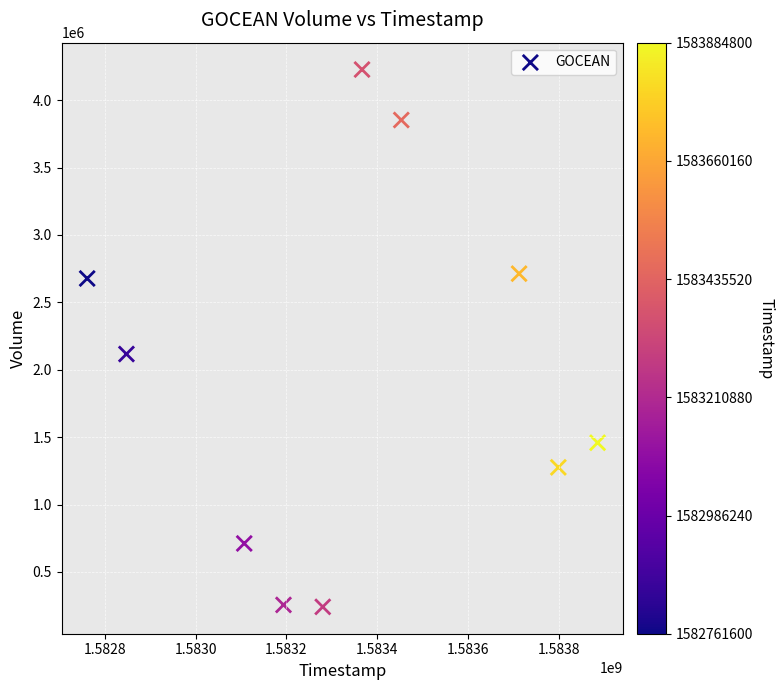

What is the average Y value?

1952780